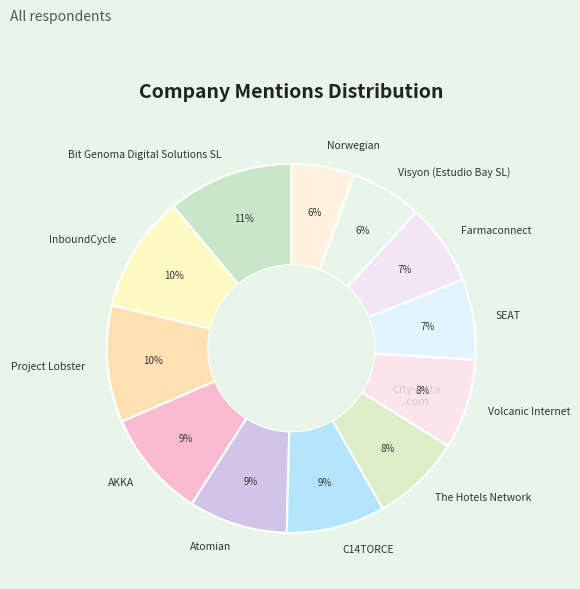

Is it true that Norwegian is 17% of the pie?

False